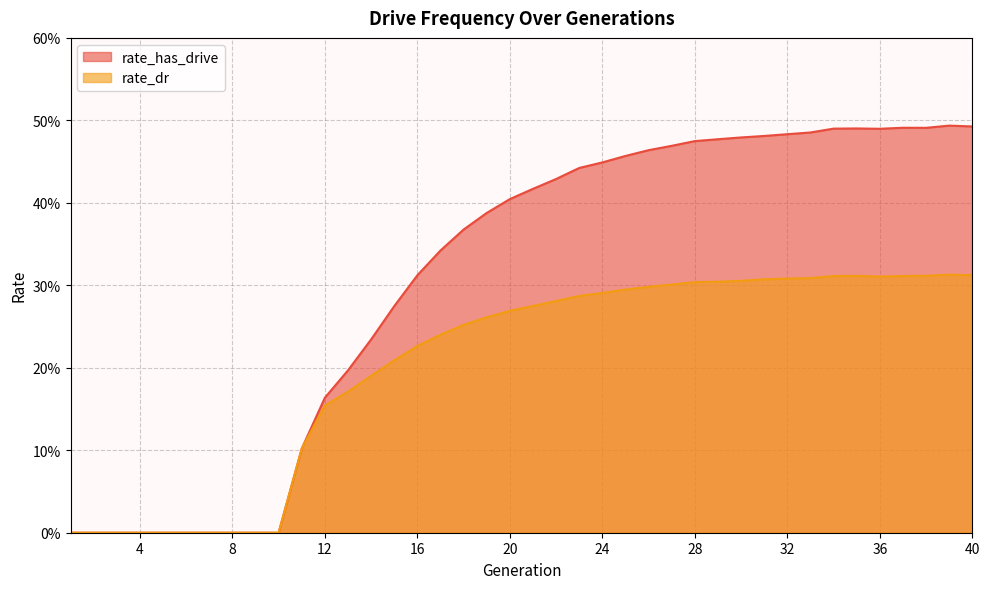

Which series has the largest total across all categories?

rate_has_drive